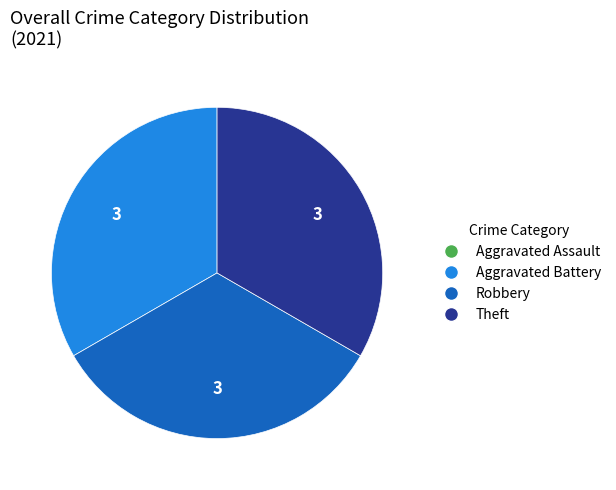

Is there a majority slice in this chart?

No